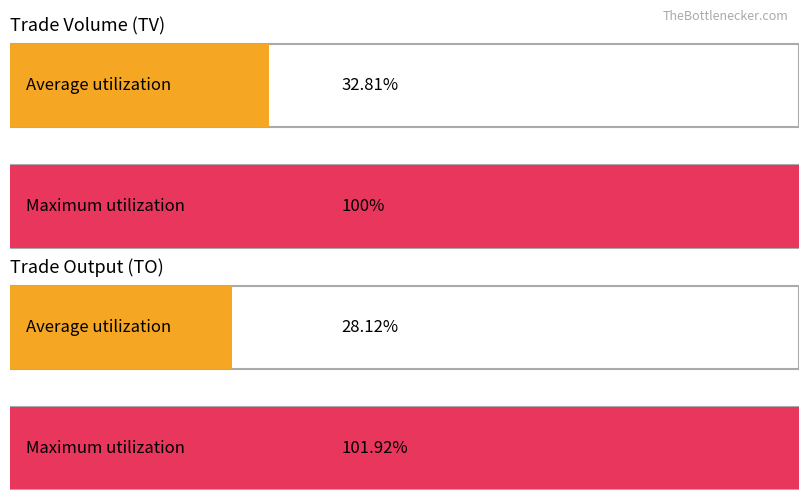

Does the chart contain stacked bars?

No